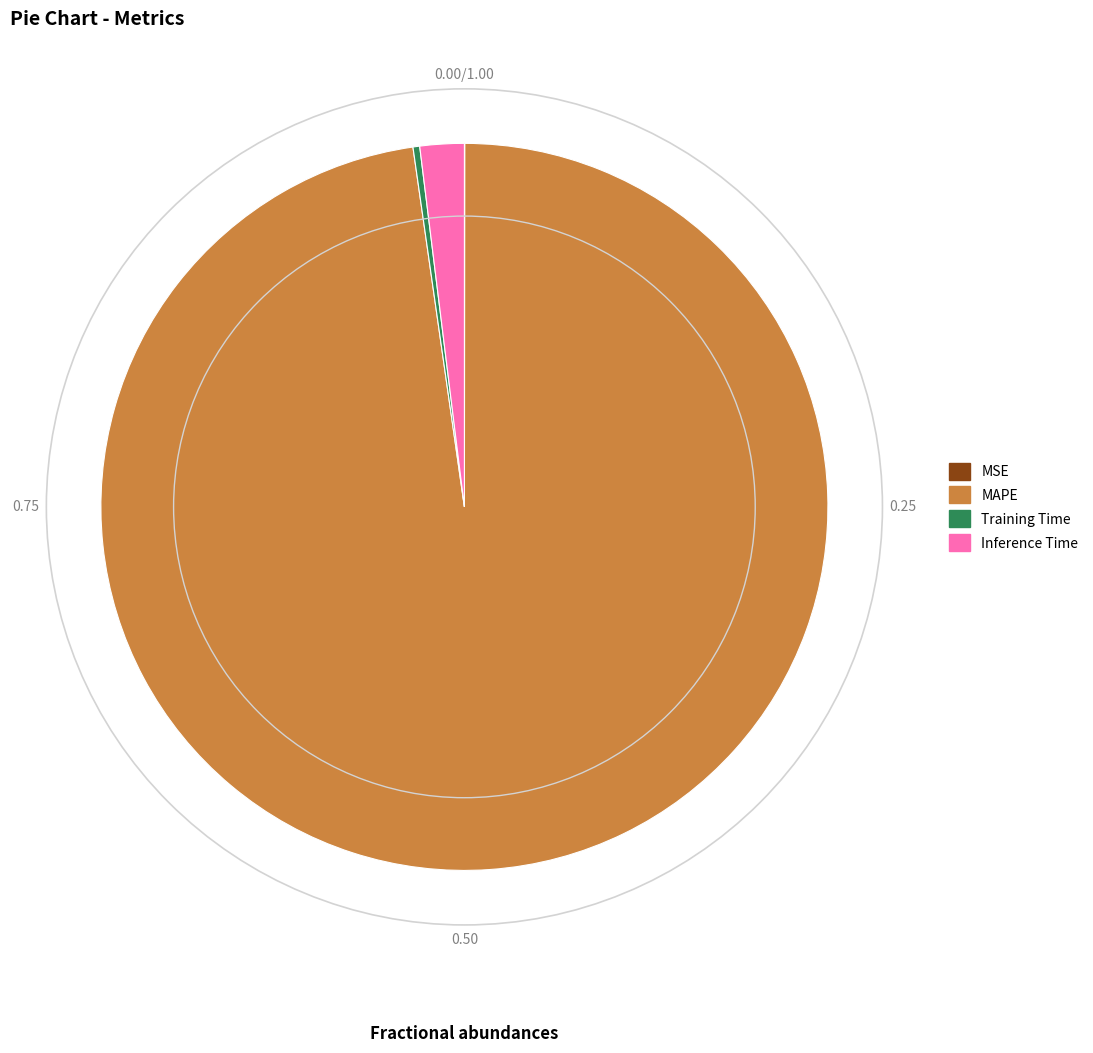

Which slice is the largest?

MAPE